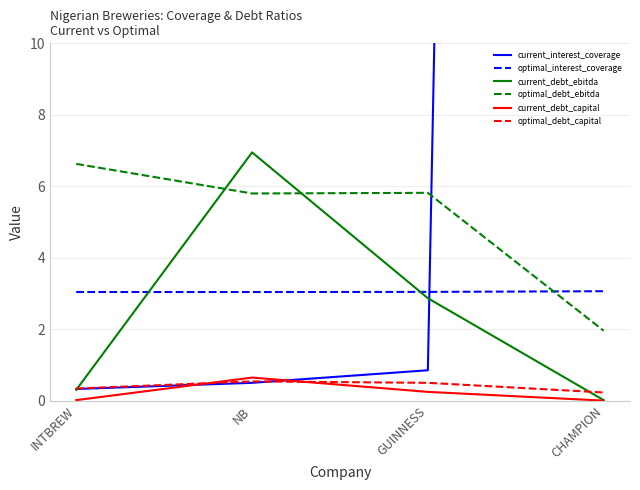

At which label does current_debt_capital reach its minimum?

CHAMPION